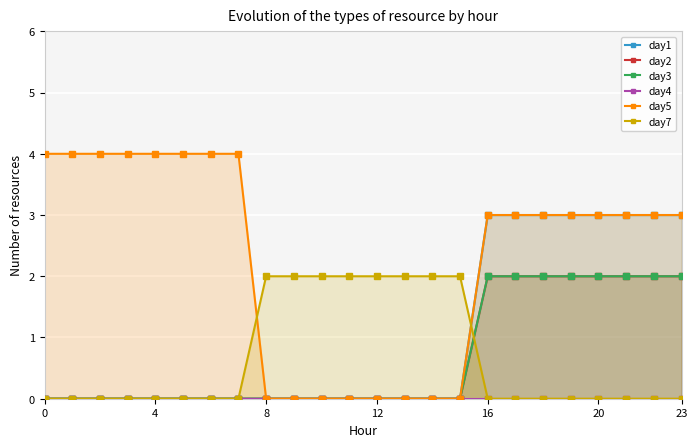

At how many categories does at least one series exceed 2?

16